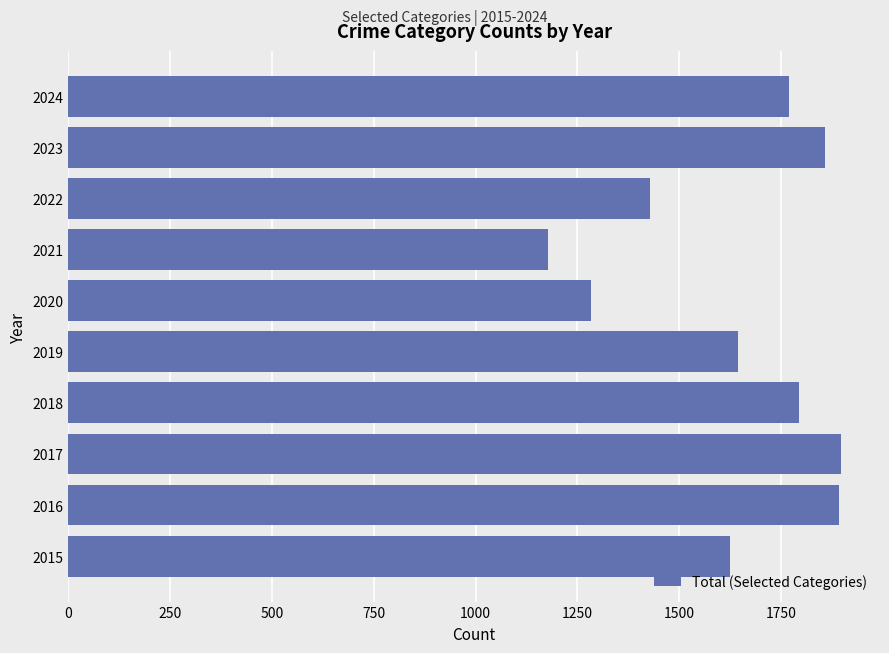

Which label corresponds to the smallest value in the chart?

2021